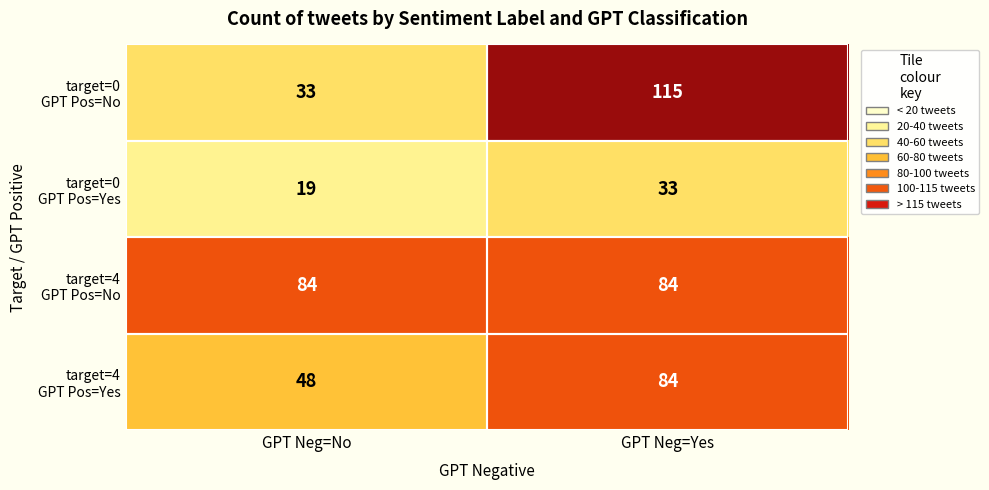

At which category does the chart reach its minimum across all series?

GPT Neg=No